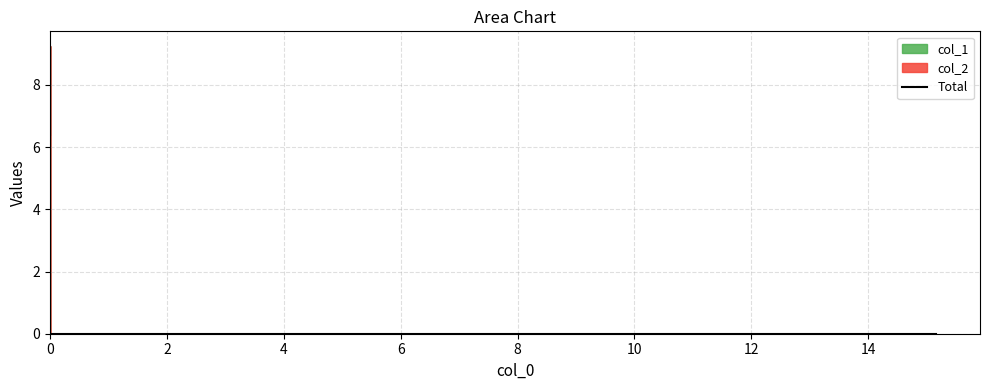

Which has a higher value, 2 or 0?

2